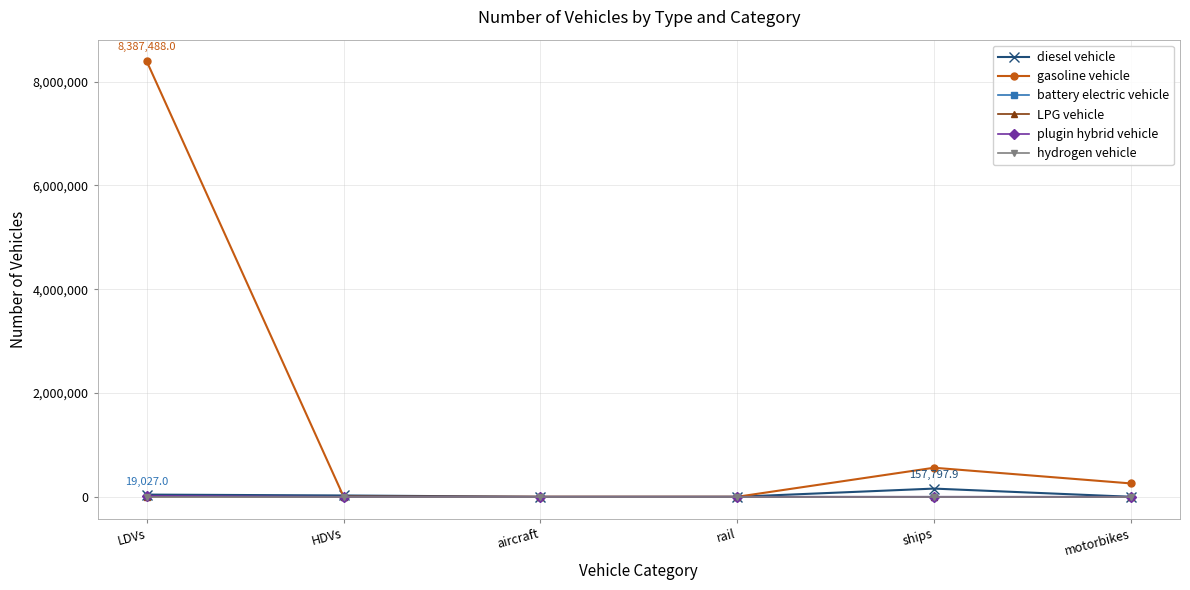

What is the spread (max minus min) of values at ships?

559465.1